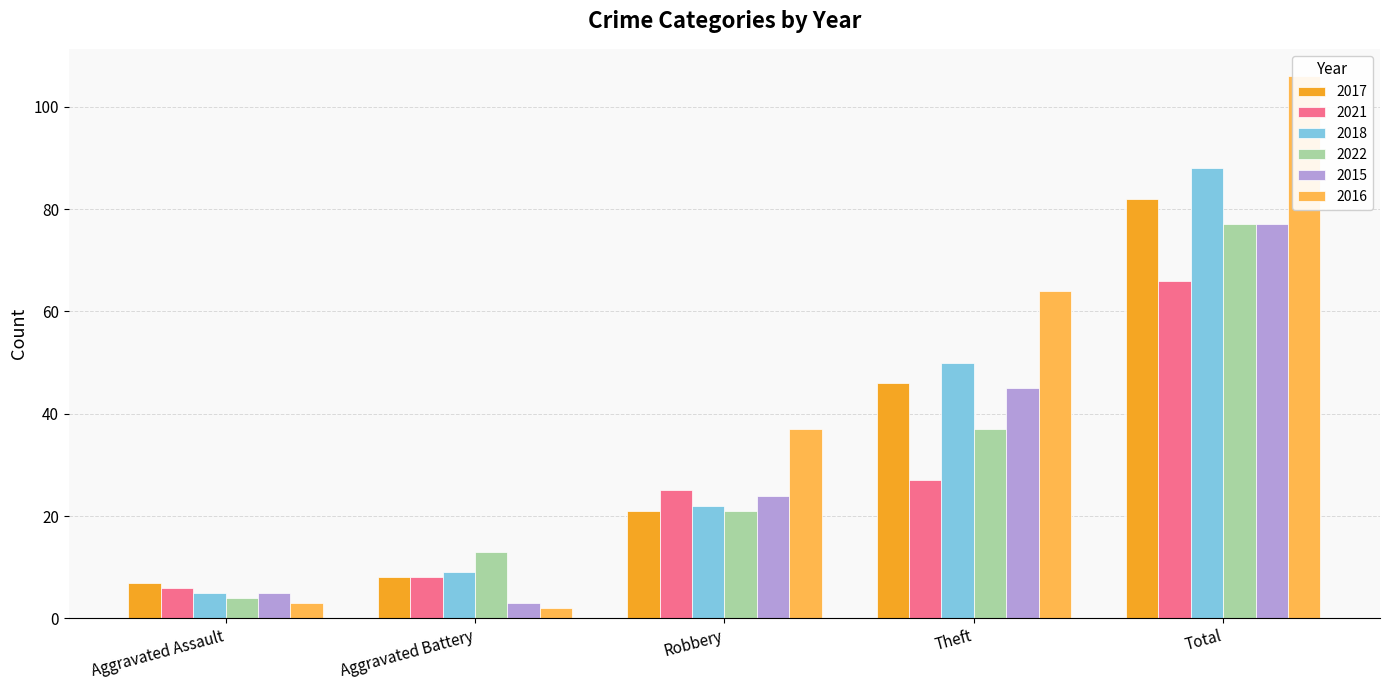

What is the label of the 5th bar from the right?

Aggravated Assault